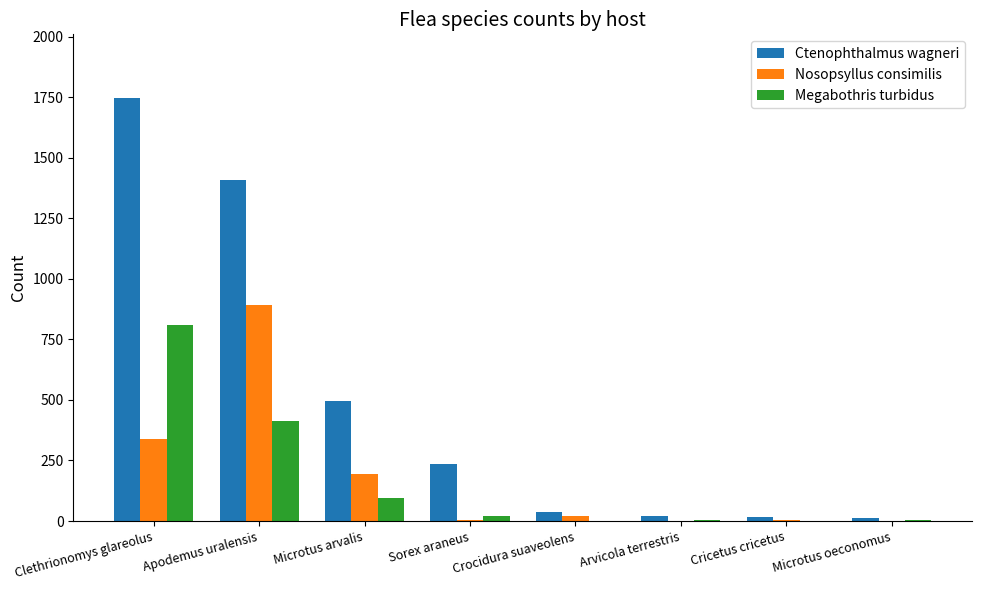

Is it true that Megabothris turbidus equals 1245 at Clethrionomys glareolus?

False